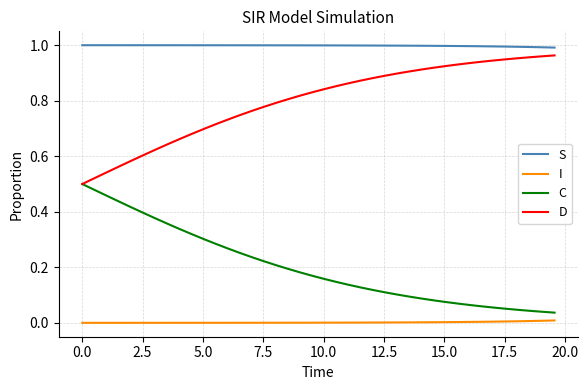

True or false: D and S cross at least once.

False